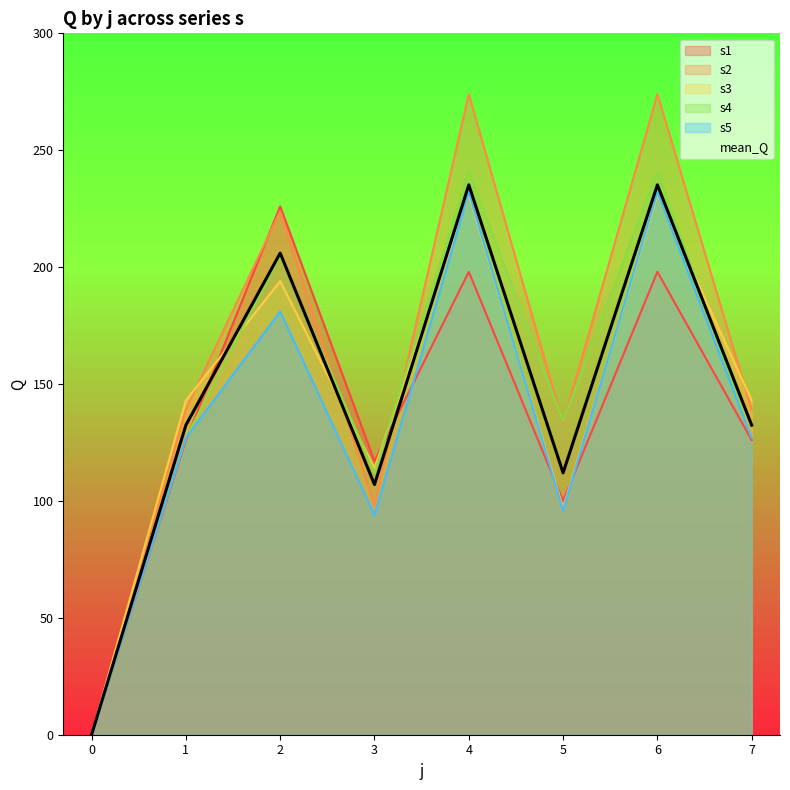

At 2, list the series in order from largest to smallest.

s1, s2, s4, s3, s5